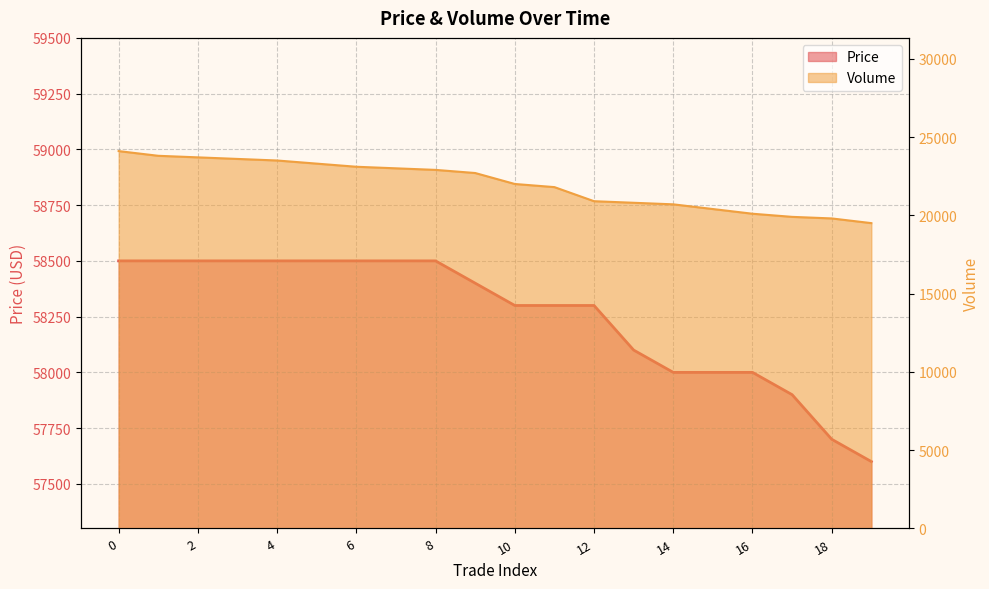

List the series in order of their peak value, lowest first.

Volume, Price